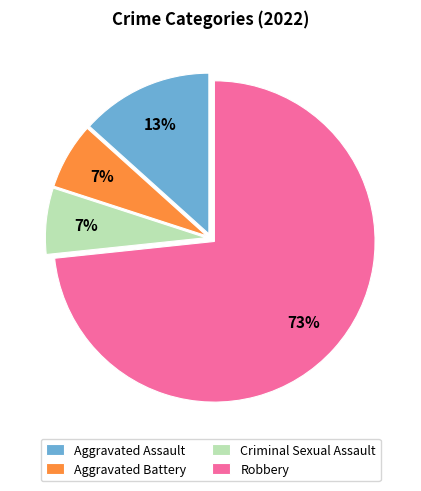

What is the largest slice in the pie chart?

Robbery